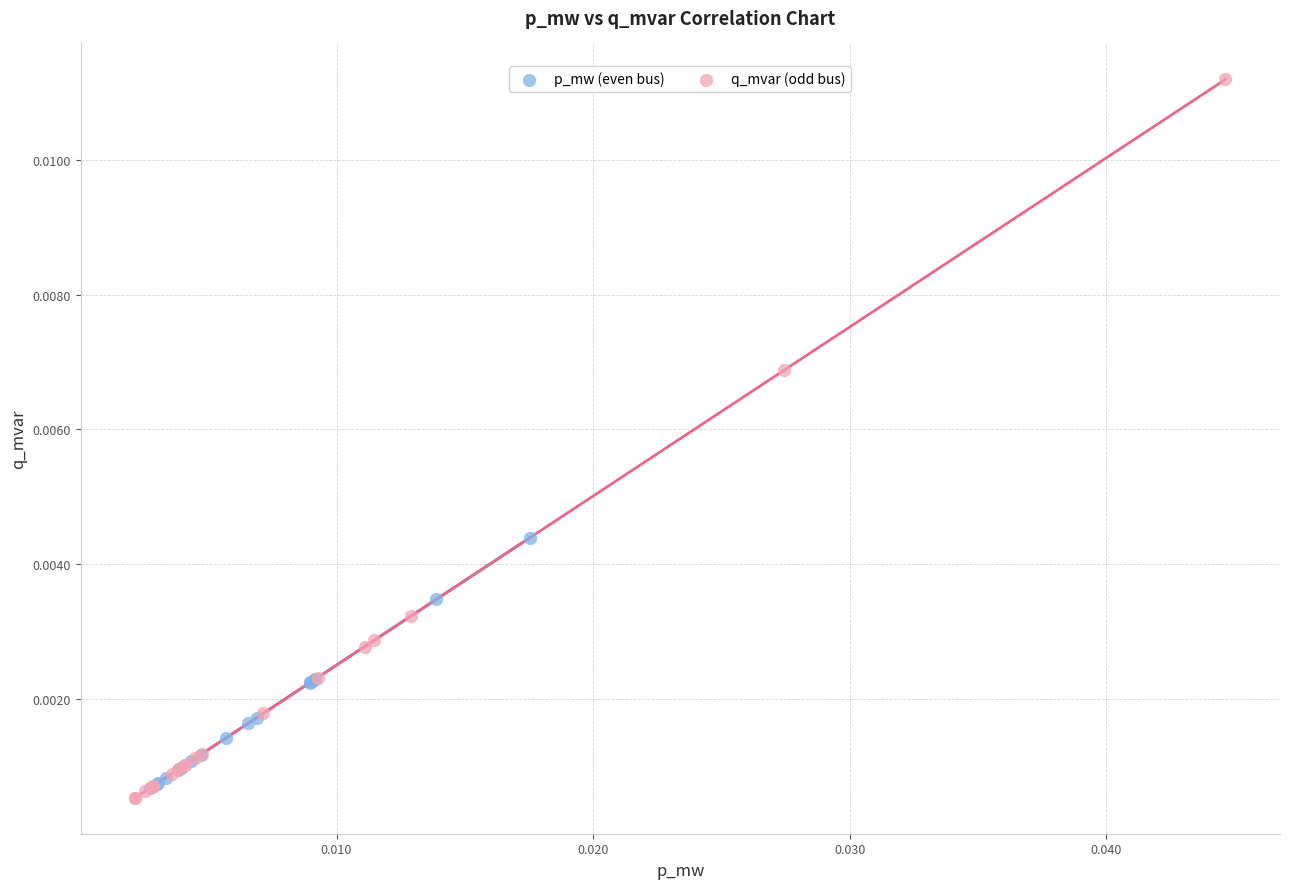

Which series reaches the maximum Y coordinate?

q_mvar (odd bus)